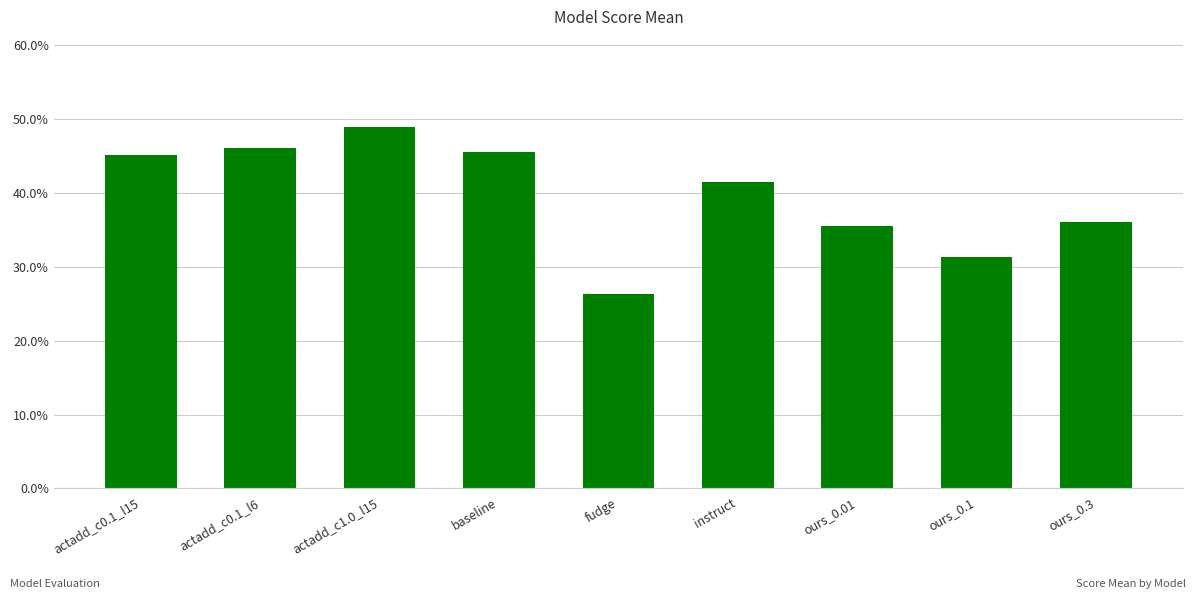

Which has a higher value, fudge or actadd_c0.1_l15?

actadd_c0.1_l15